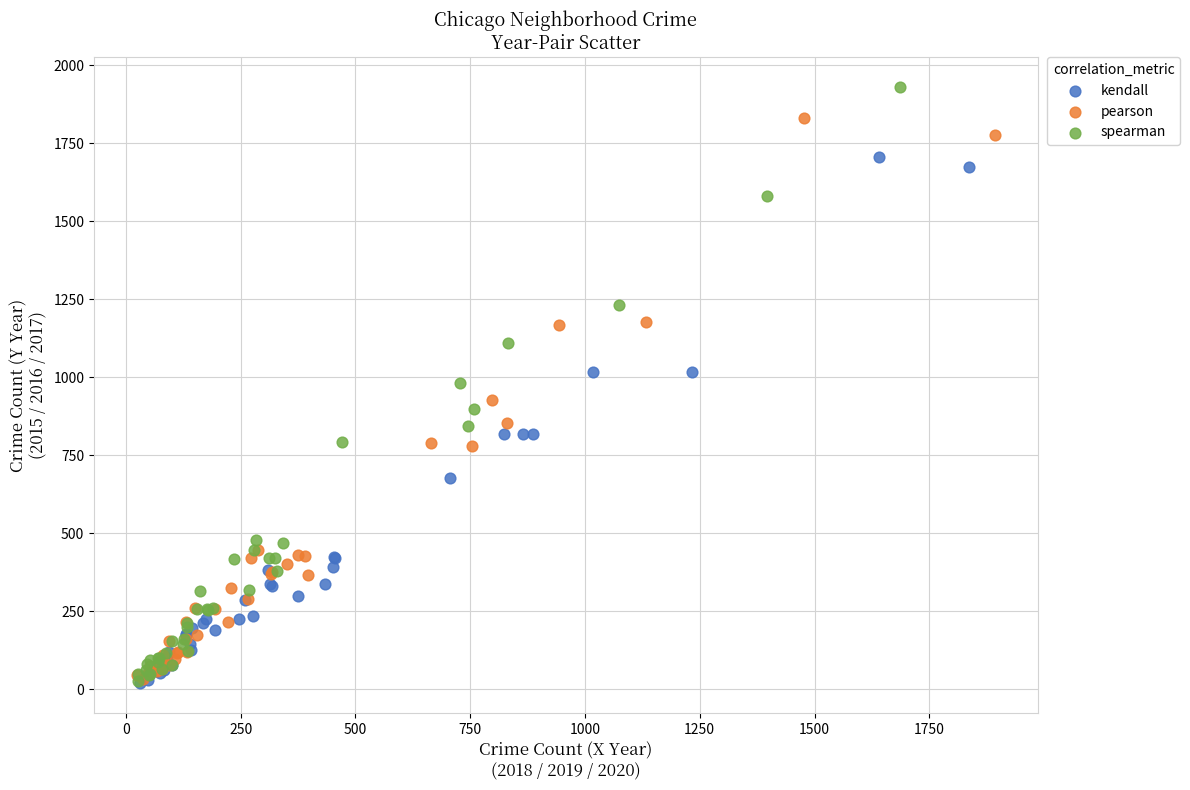

Which series contains the highest Y value?

spearman